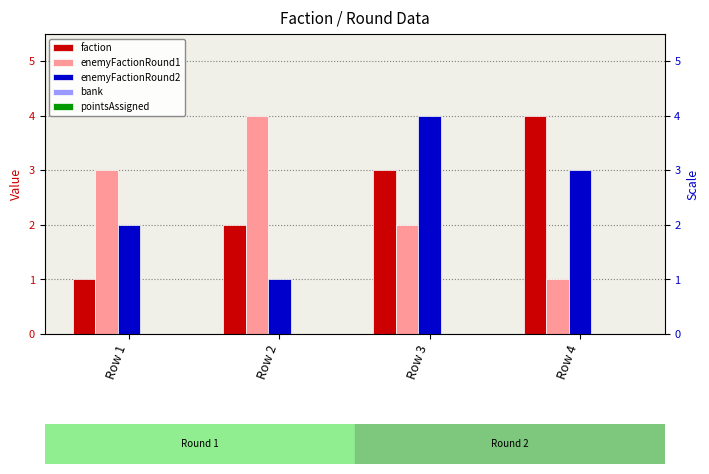

What is the difference between the maximum and minimum values in the enemyFactionRound2 series?

3